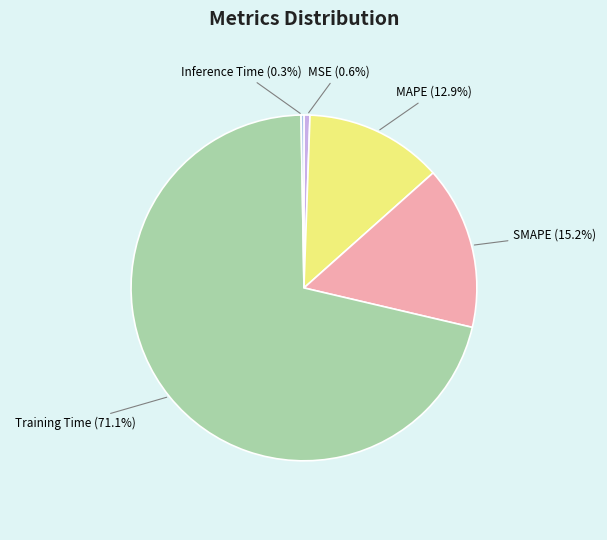

Is it true that Training Time is 71% of the pie?

True